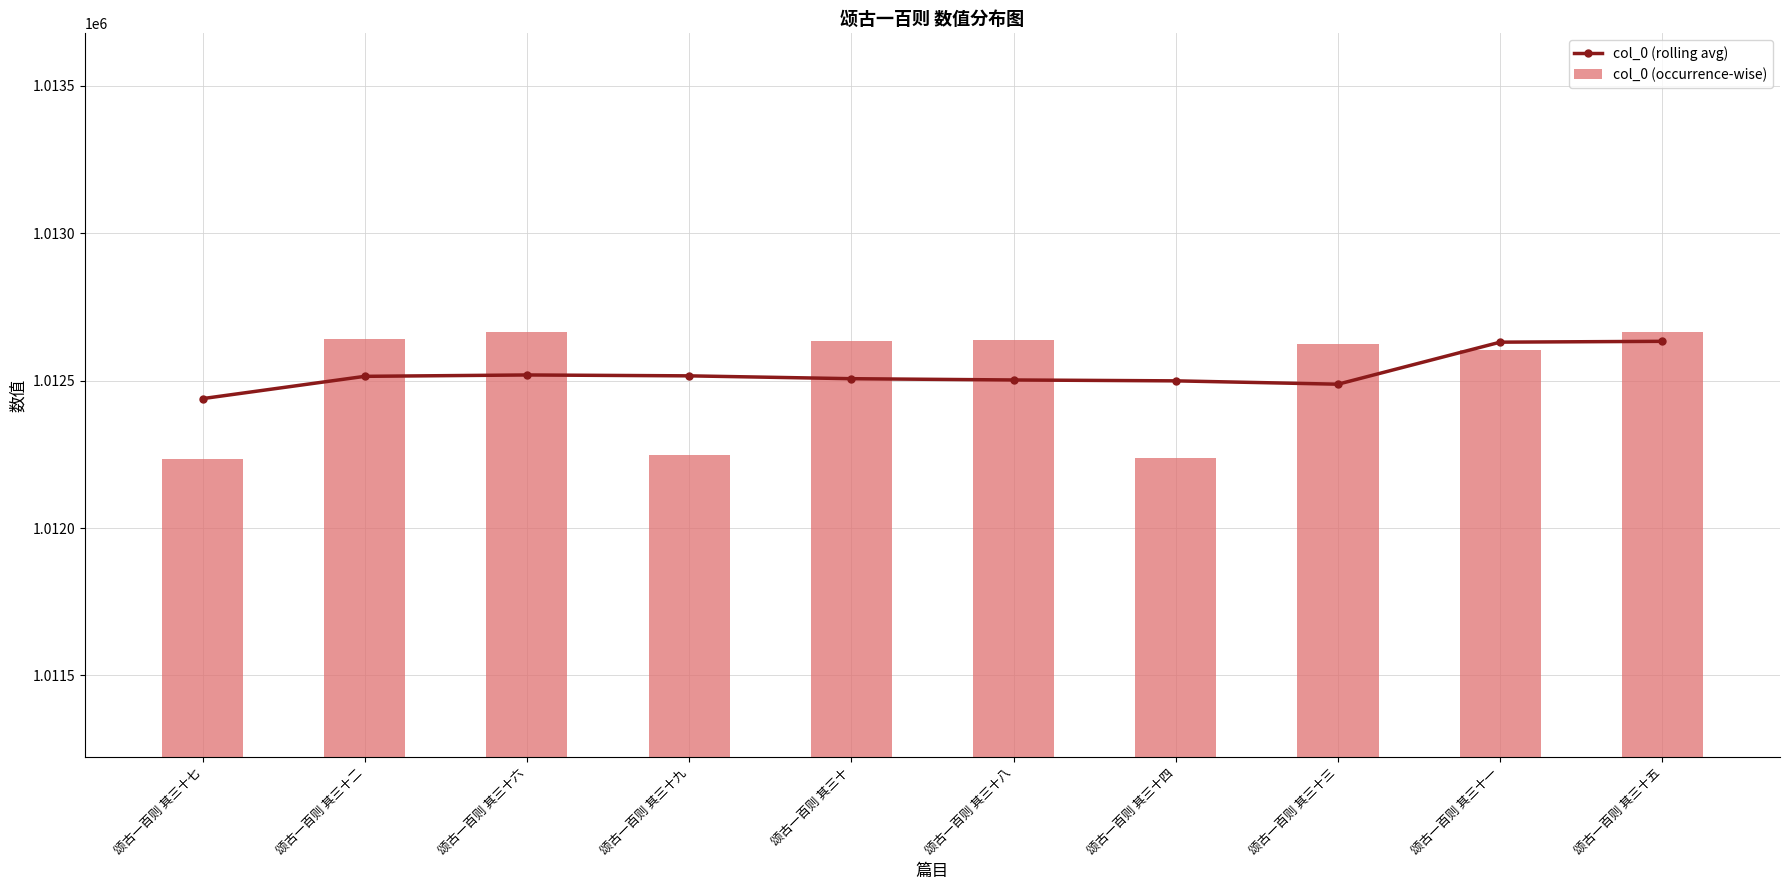

Which series changed the most between 颂古一百则 其三十六 and 颂古一百则 其三十一?

col_0 (rolling avg)